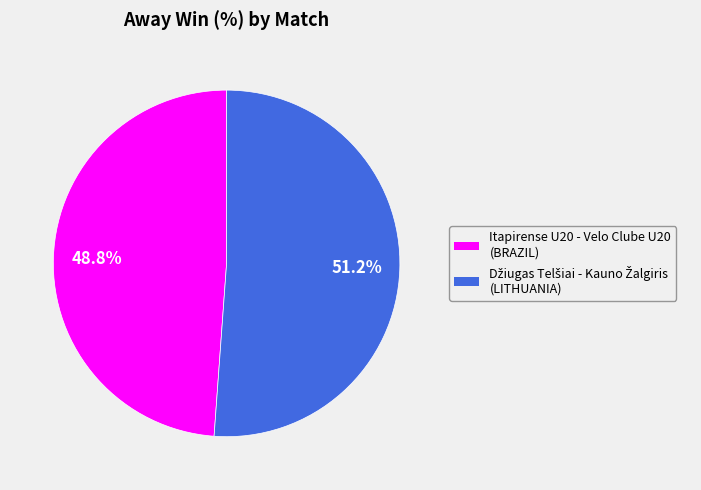

Does Itapirense U20 - Velo Clube U20 (BRAZIL) account for over 50% of the chart?

No